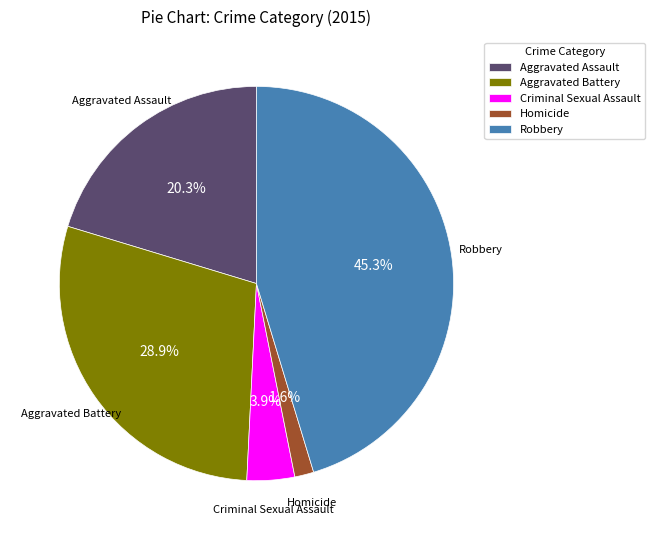

Is Criminal Sexual Assault the majority of the pie?

No